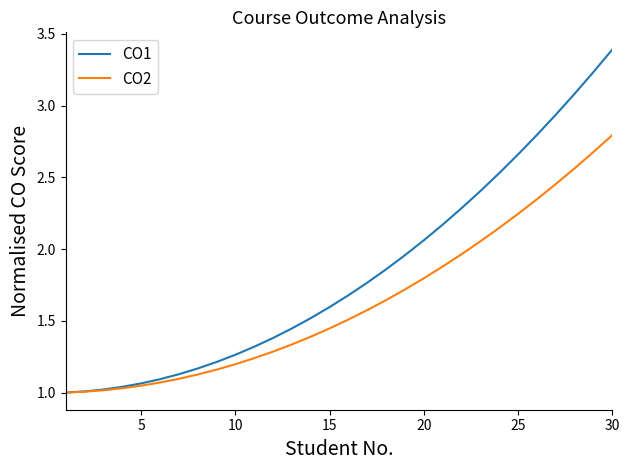

What is the maximum value for CO1?

3.4